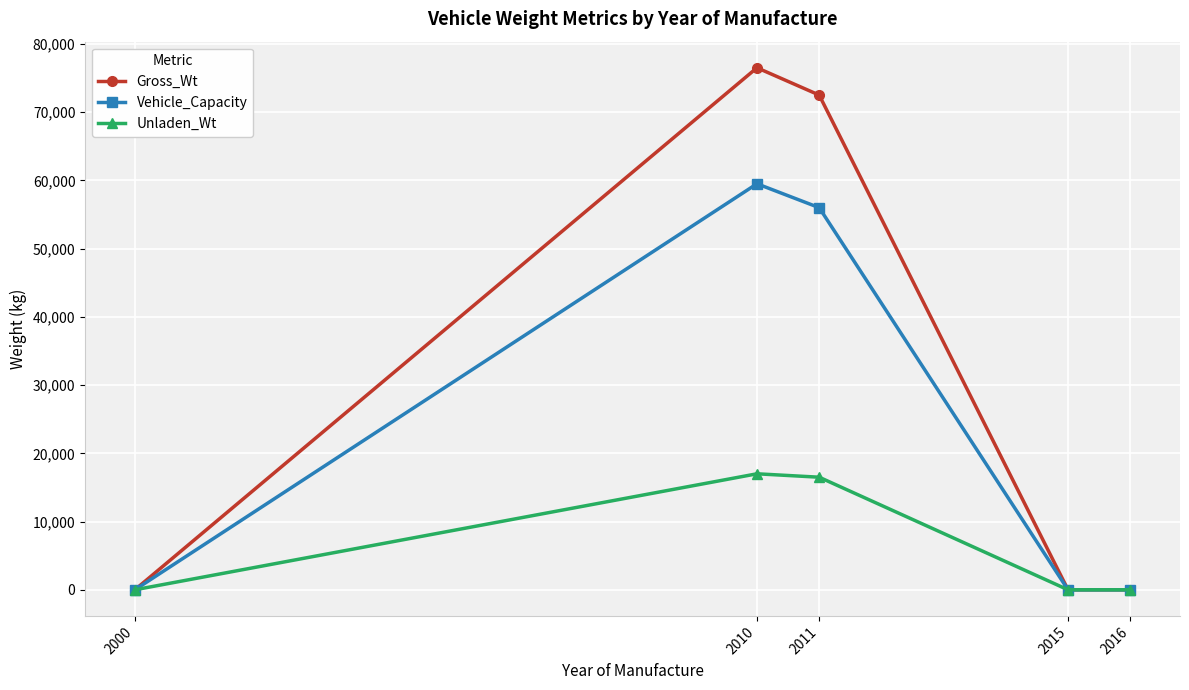

List the series in order of their overall mean, highest first.

Gross_Wt, Vehicle_Capacity, Unladen_Wt